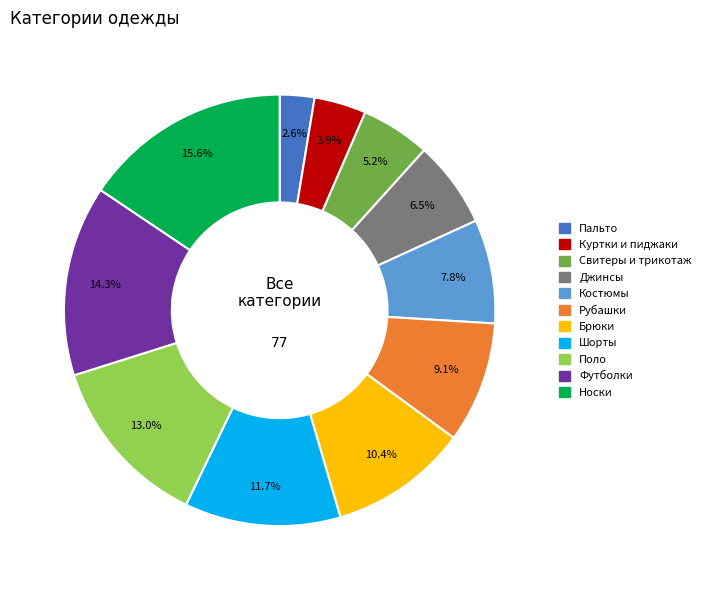

How many segments does this pie chart have?

11